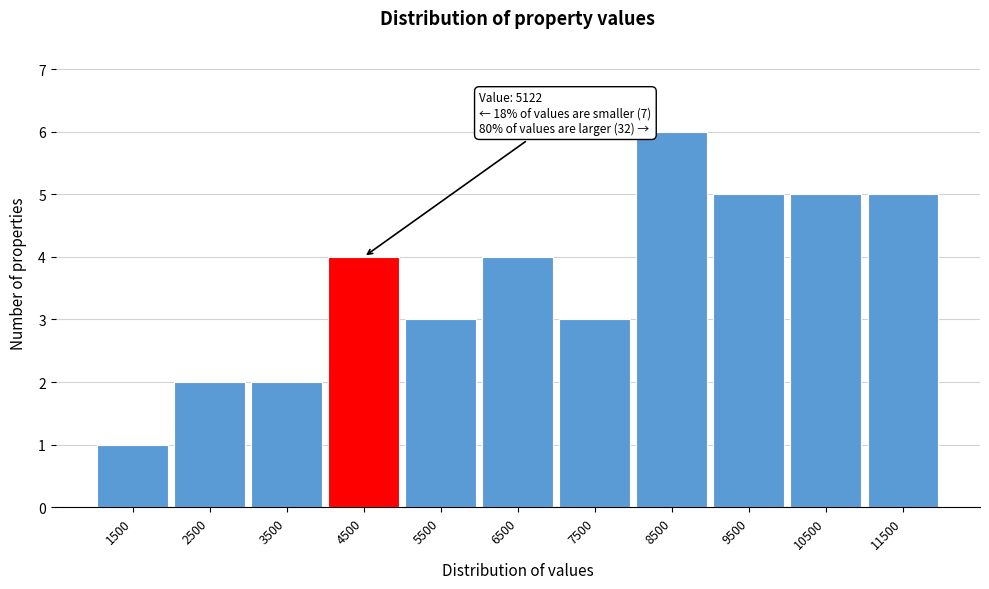

Reading left to right, extract all data points from this chart.

1	2	2	4	3	4	3	6	5	5	5